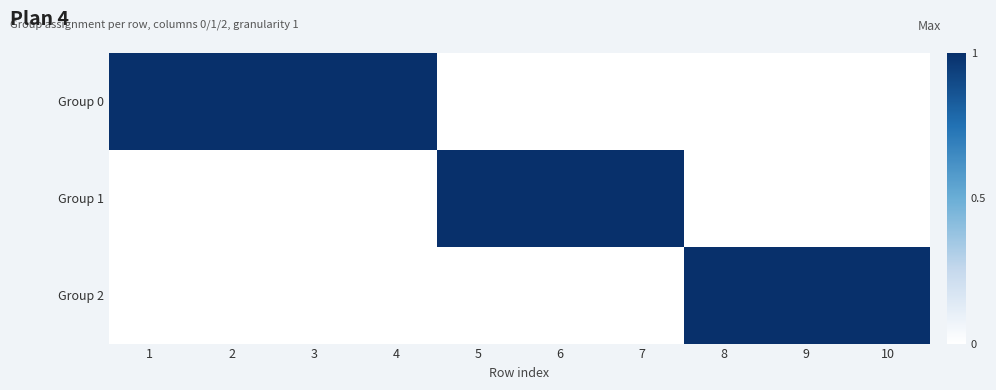

Which has a higher value, 3 or 2?

3